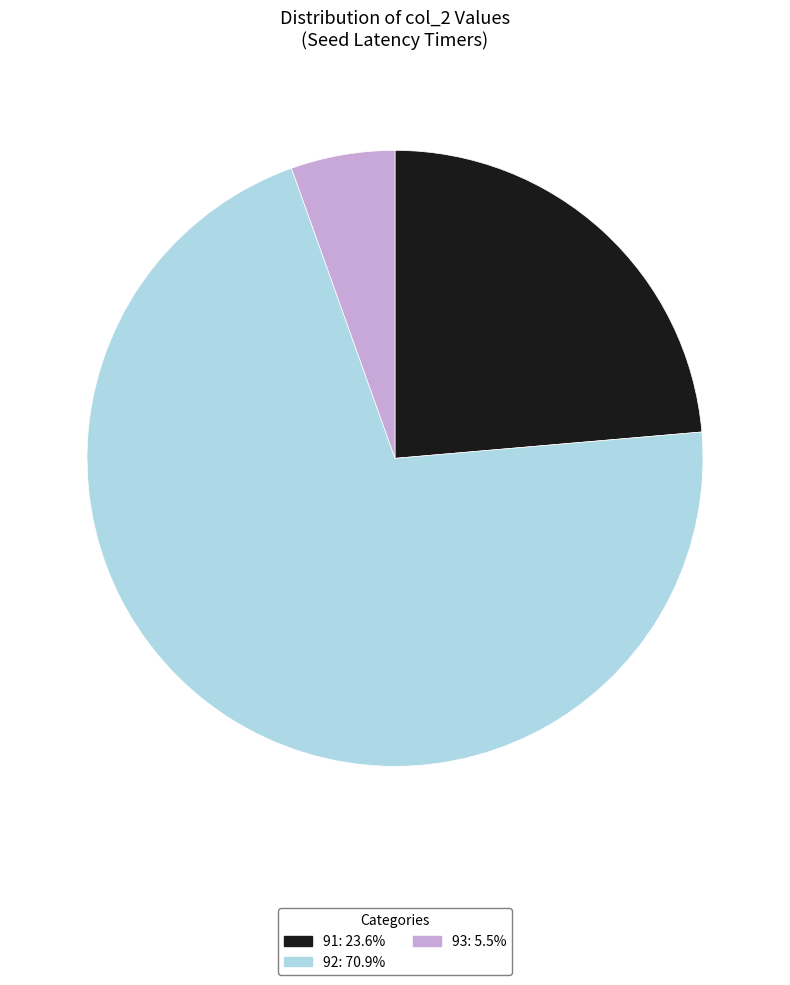

Approximately how many times larger is the value at 91 compared to 92?

0.3